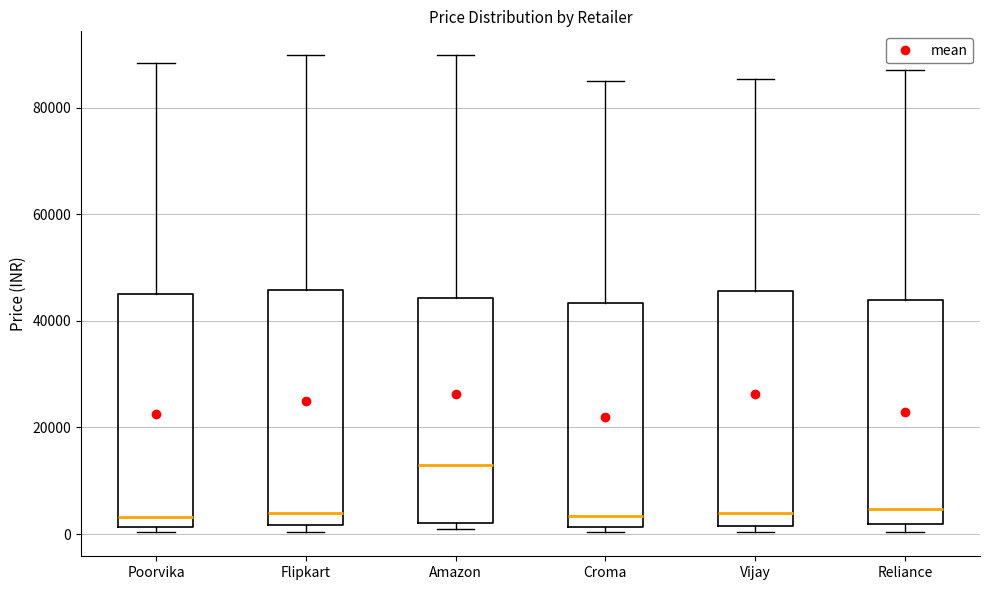

Reading left to right, transcribe this box plot: for each box, give where its median line is, the range the box spans, and where its two whiskers end, as read against the y-axis. The values are not printed on the chart, so give them approximately, as read against the axis.

Poorvika: median 4000, box 2000 to 44000, whiskers 0 to 88000
Flipkart: median 4000, box 2000 to 46000, whiskers 0 to 90000
Amazon: median 12000, box 2000 to 44000, whiskers 0 to 90000
Croma: median 4000, box 2000 to 44000, whiskers 0 to 84000
Vijay: median 4000, box 2000 to 46000, whiskers 0 to 86000
Reliance: median 4000, box 2000 to 44000, whiskers 0 to 88000